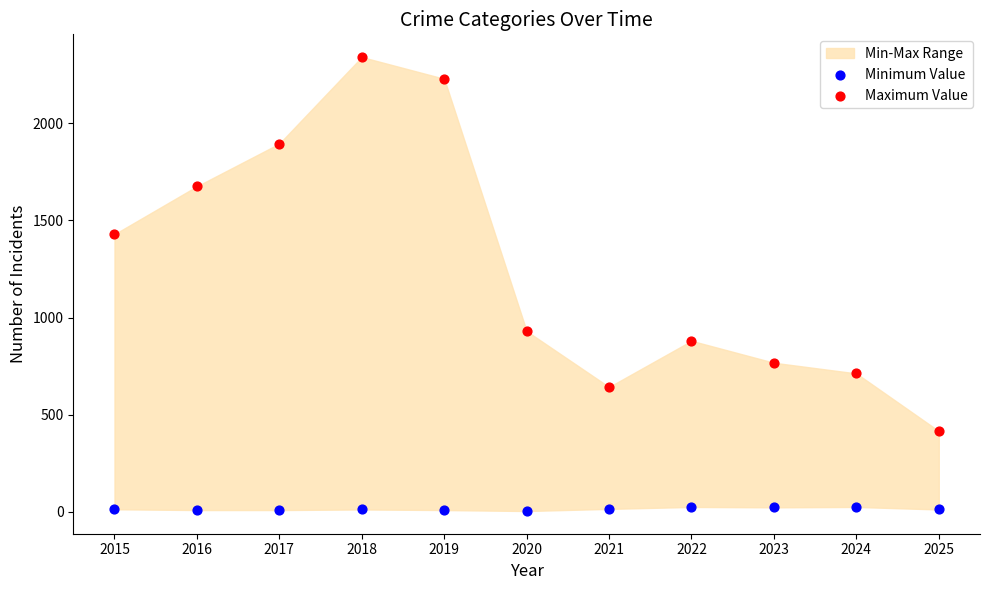

Which series reaches the minimum Y coordinate?

Minimum Value